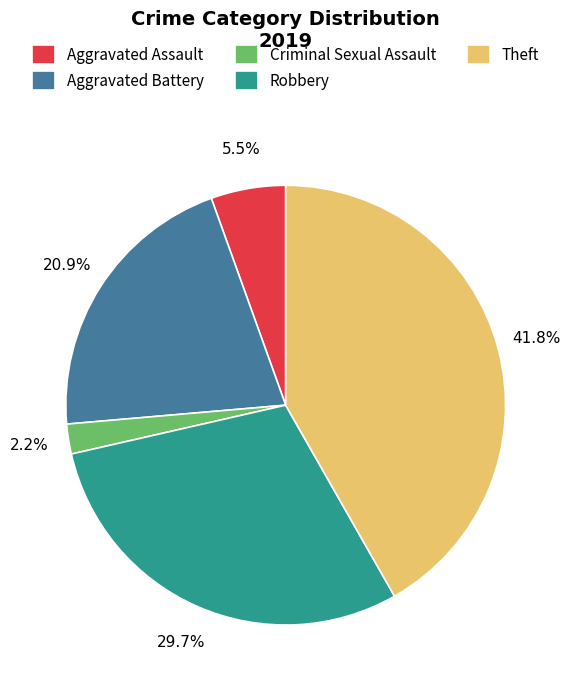

Does any single category account for the majority?

No